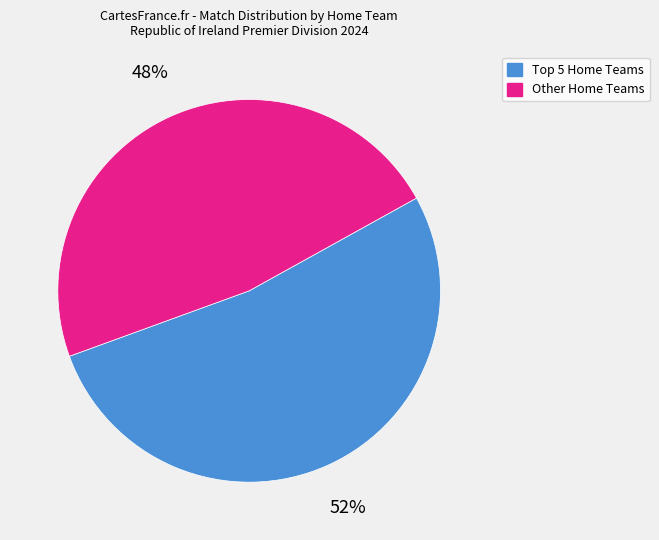

True or false: Other Home Teams accounts for 48% of the total.

True